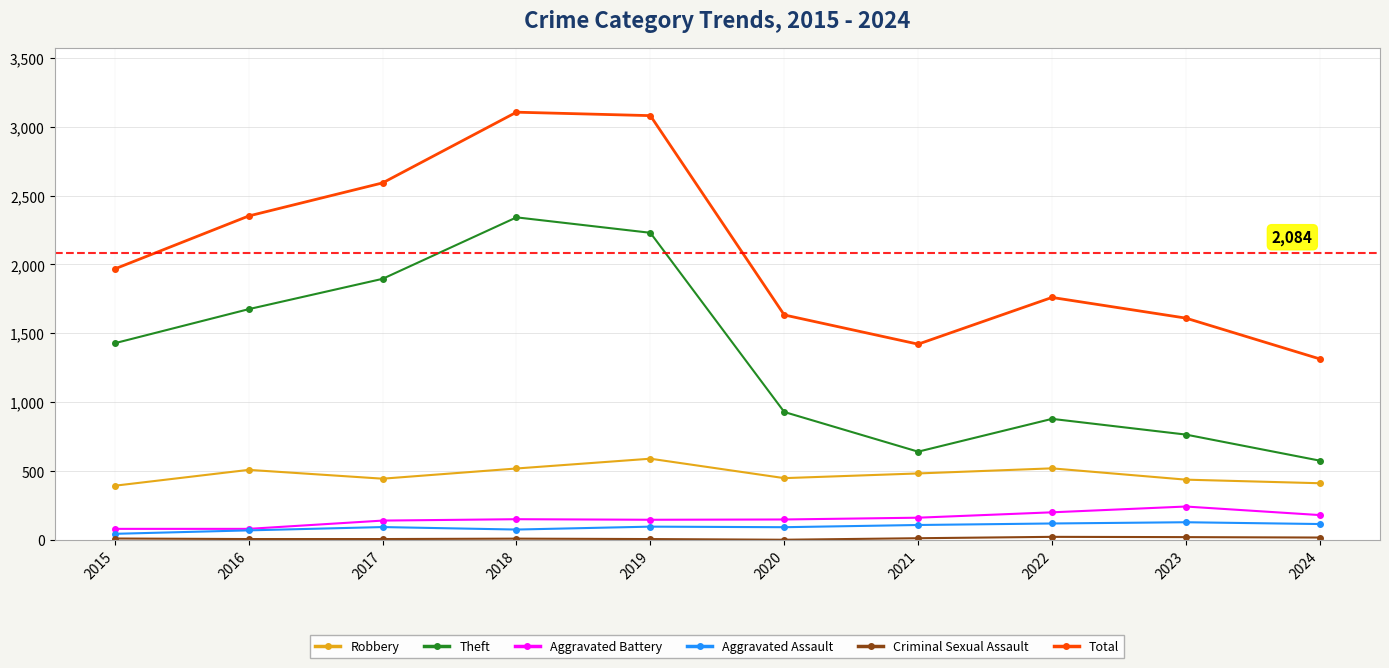

How many interior local peaks does the Total series have?

2